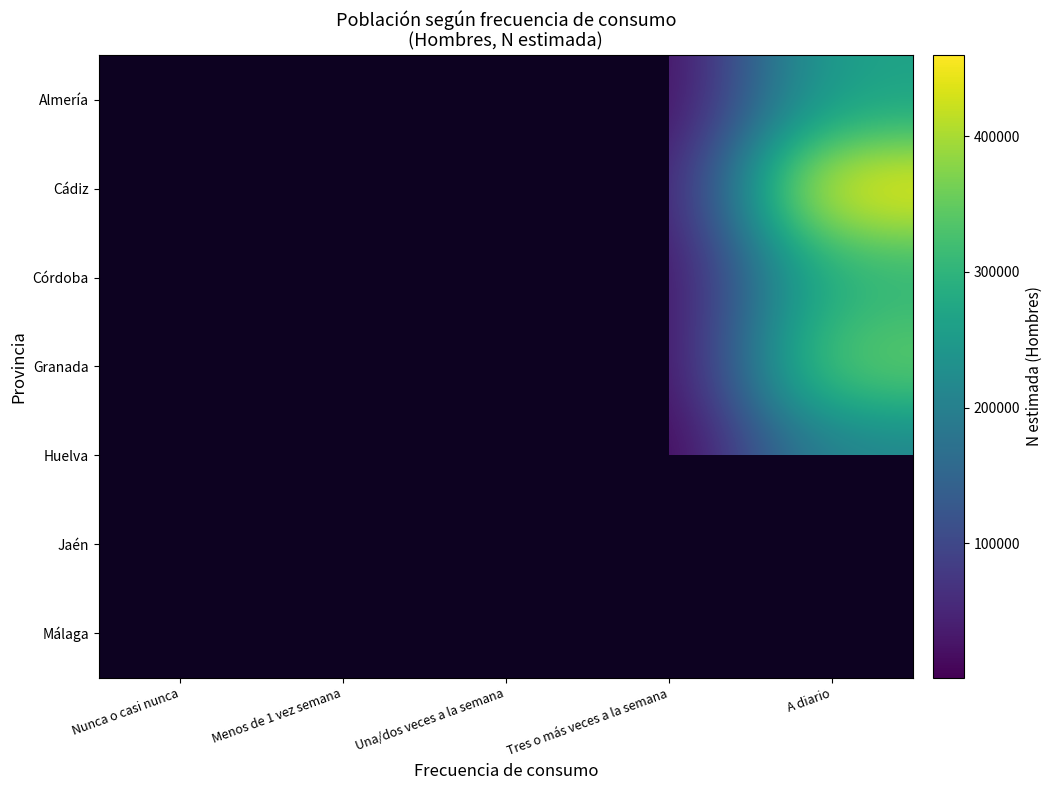

Which category has the lowest value in the Almería series?

Menos de 1 vez semana